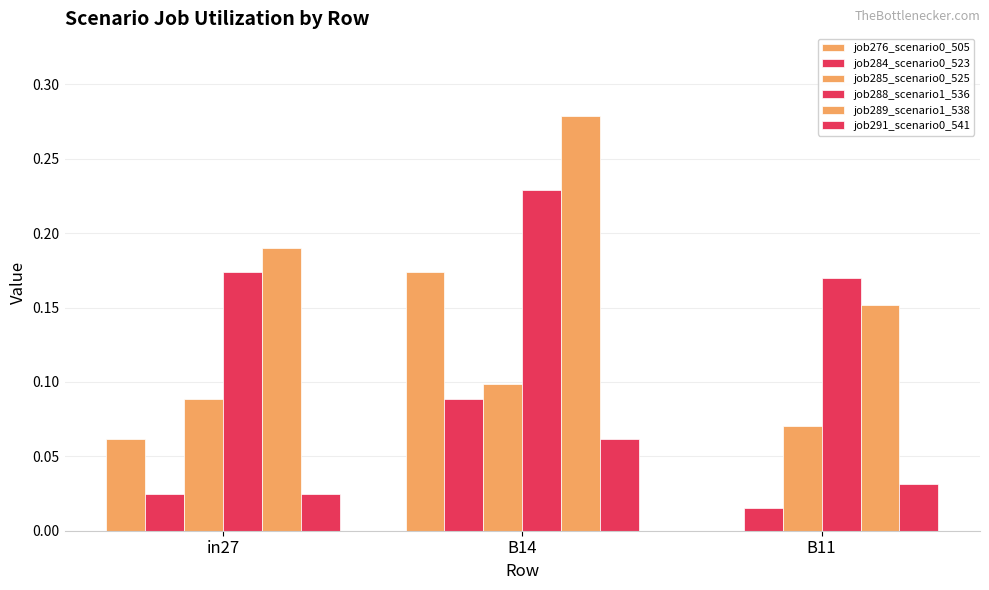

How many groups of bars are there?

3